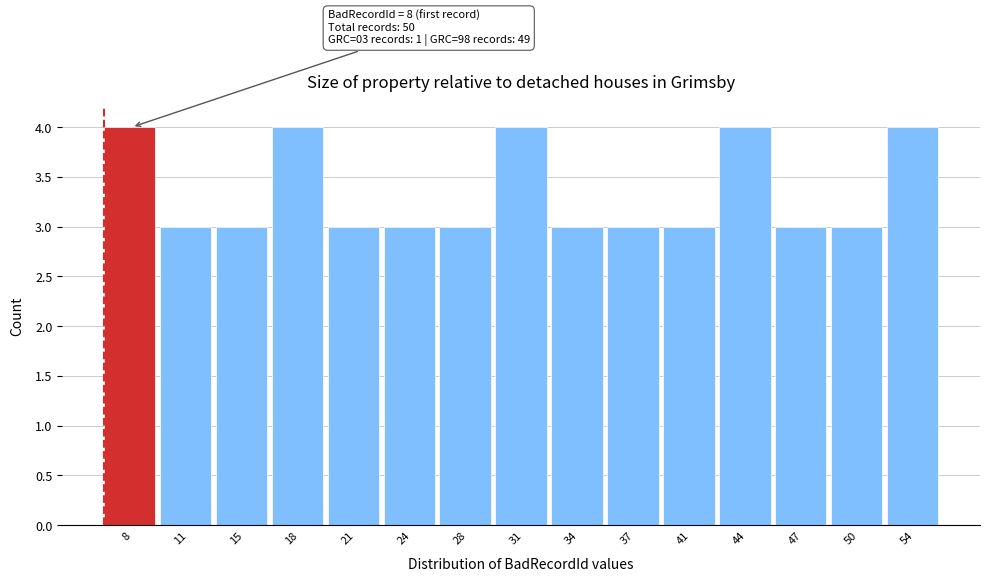

Reading left to right, transcribe all the data shown in this chart.

4	3	3	4	3	3	3	4	3	3	3	4	3	3	4